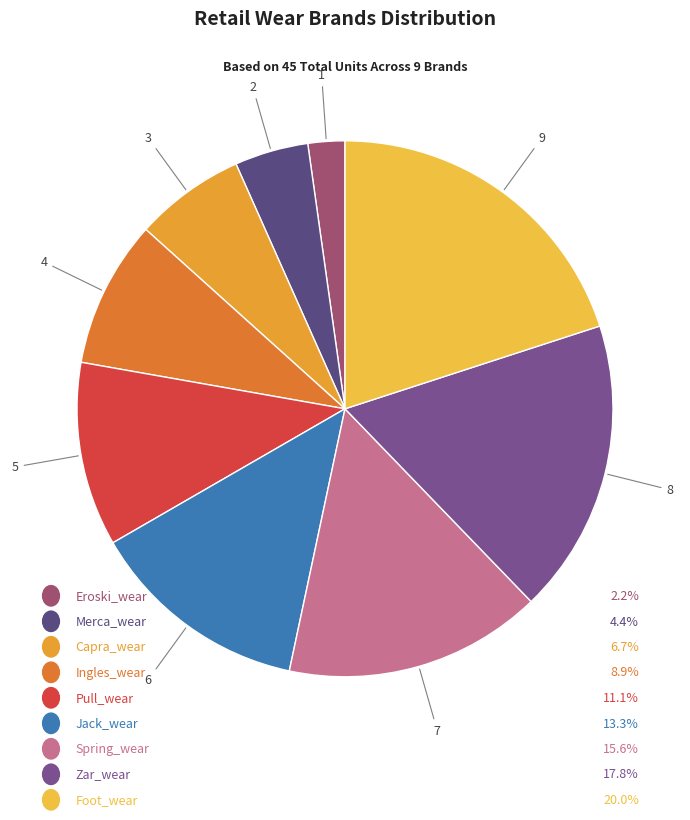

How many segments does this pie chart have?

9